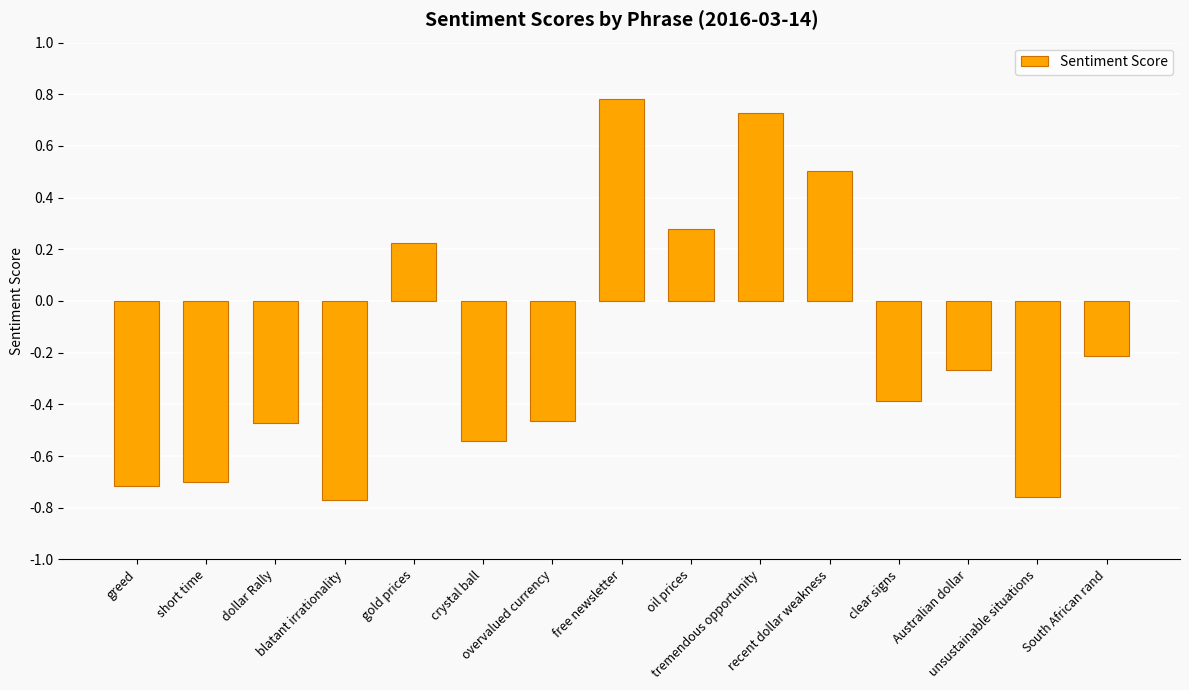

Count the values in the range 0 to 1.

5